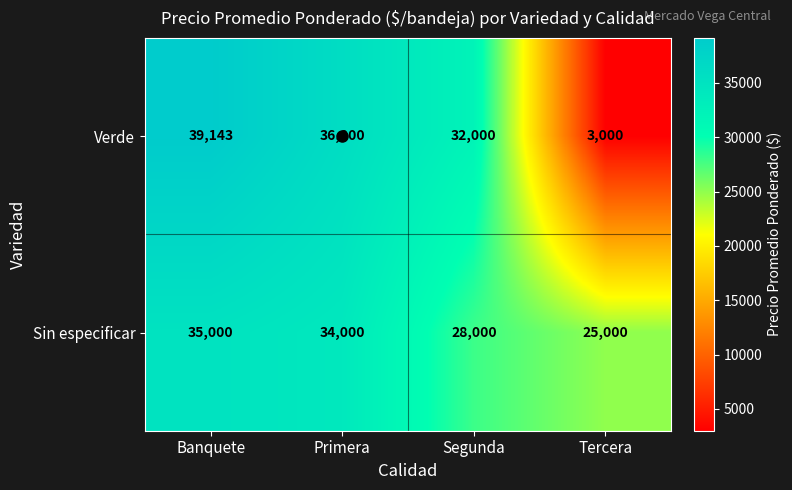

Which series has the largest range (max minus min)?

Verde